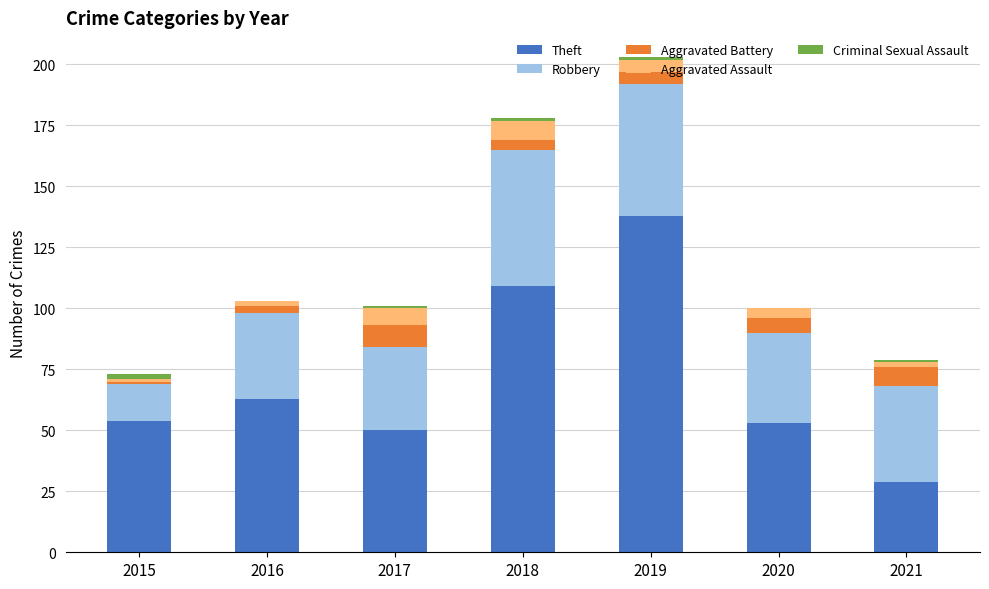

At which category is the sum across all series the highest?

2019